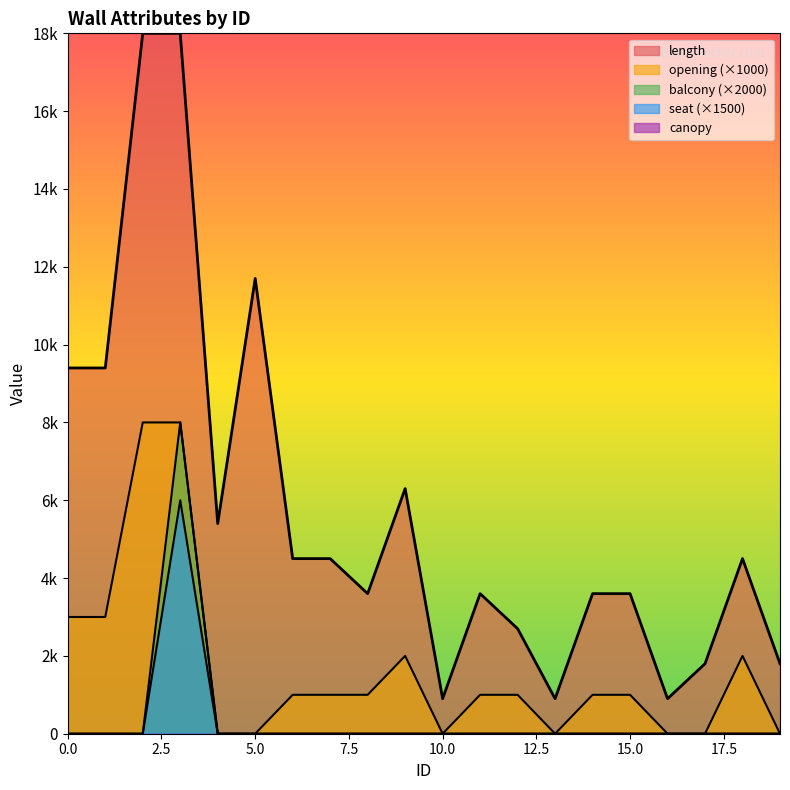

What is the total value across all series at 3?

40000